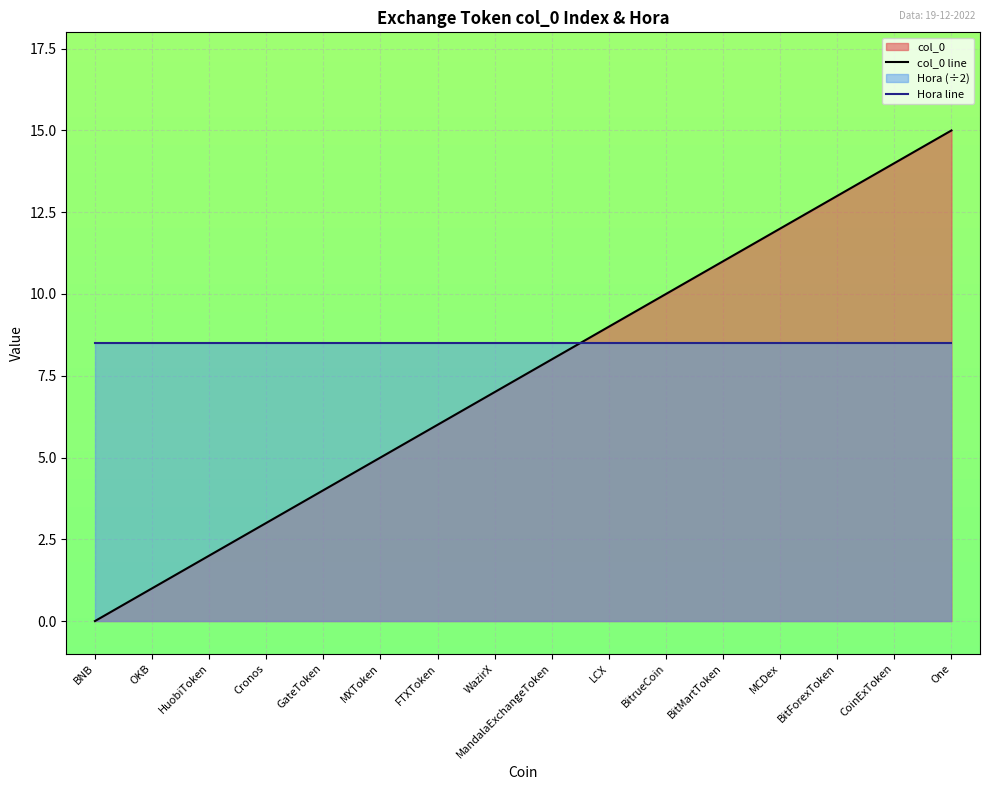

Between HuobiToken and BitMartToken, which is larger?

BitMartToken